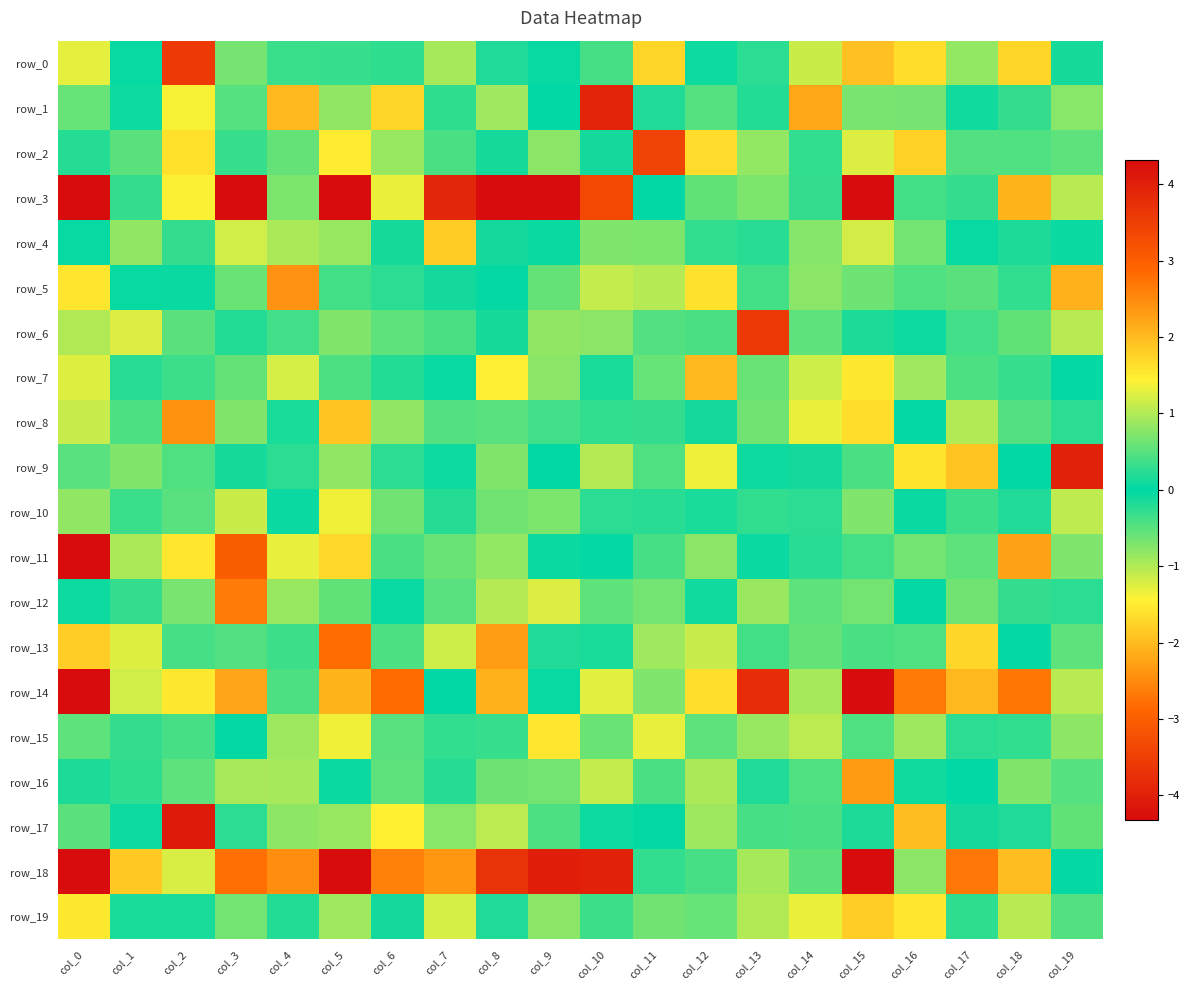

At how many categories does at least one series exceed -10?

20